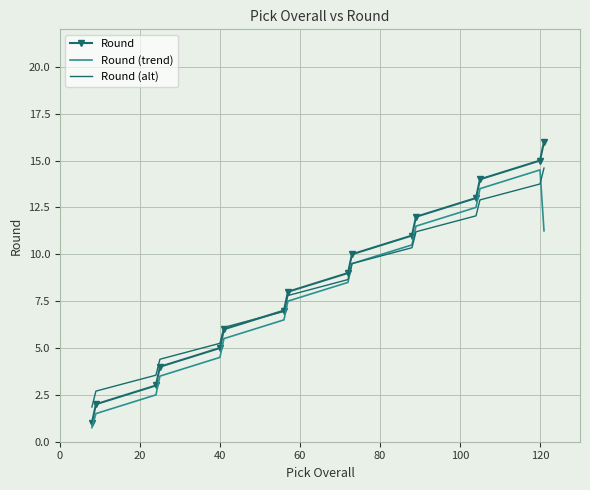

What is the smallest value displayed?

0.8